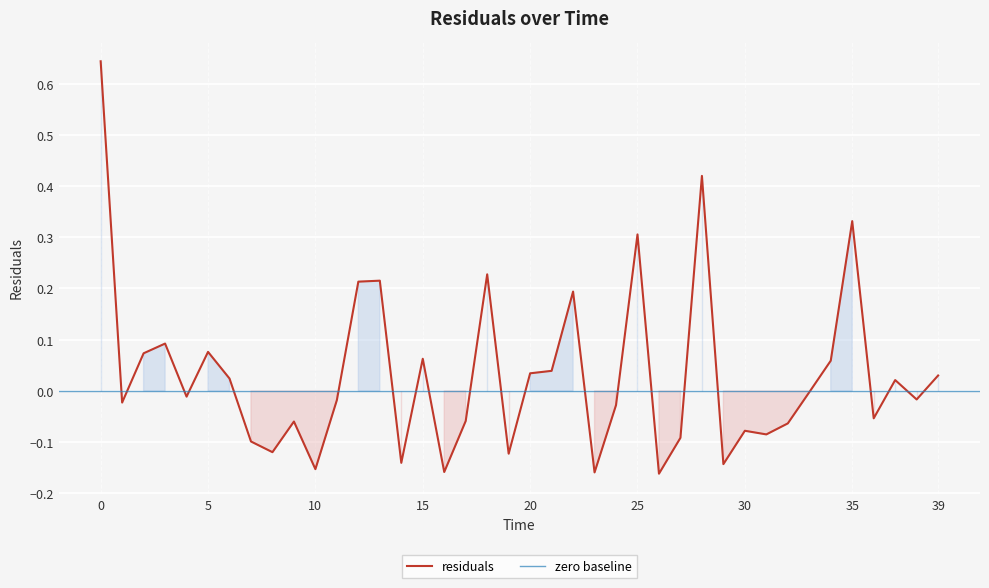

Does the chart display data point markers on the line(s)?

No